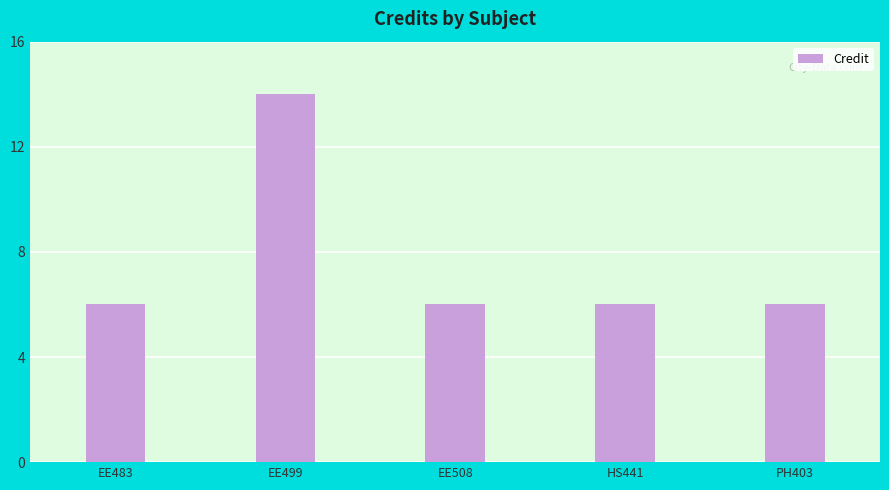

What position from the left is EE483?

1